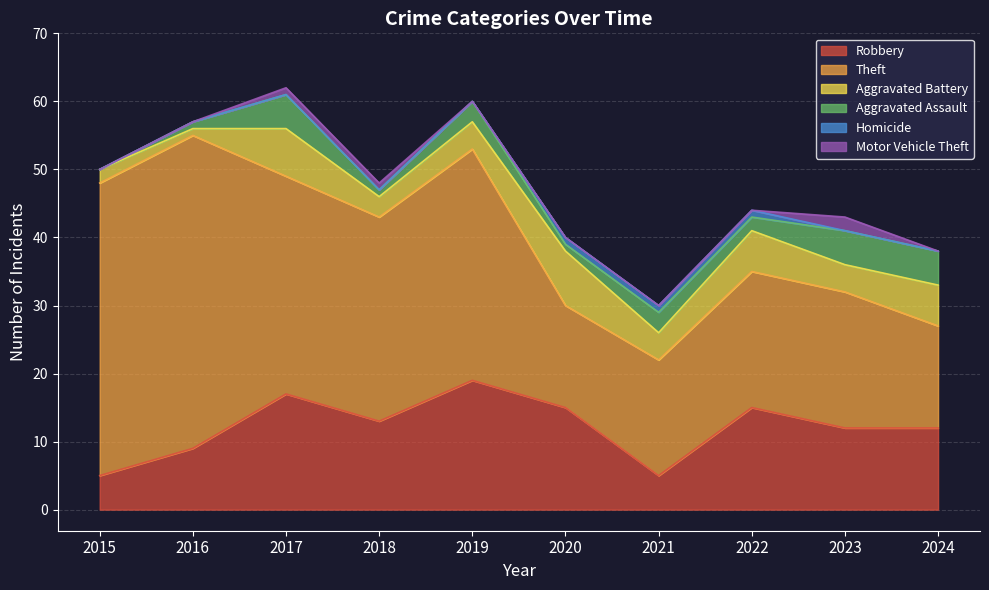

Does the chart display data point markers on the line(s)?

No